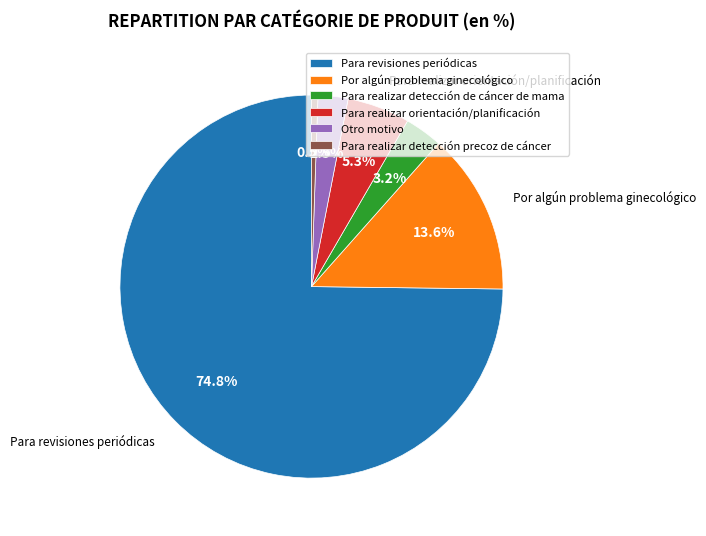

Which category has the smallest portion of the pie?

Para realizar detección precoz de cáncer